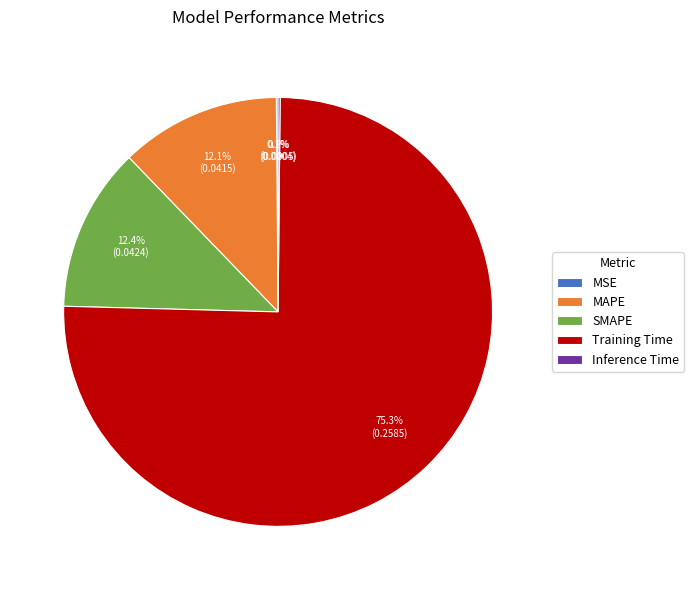

Which has a higher value, MAPE or Training Time?

Training Time